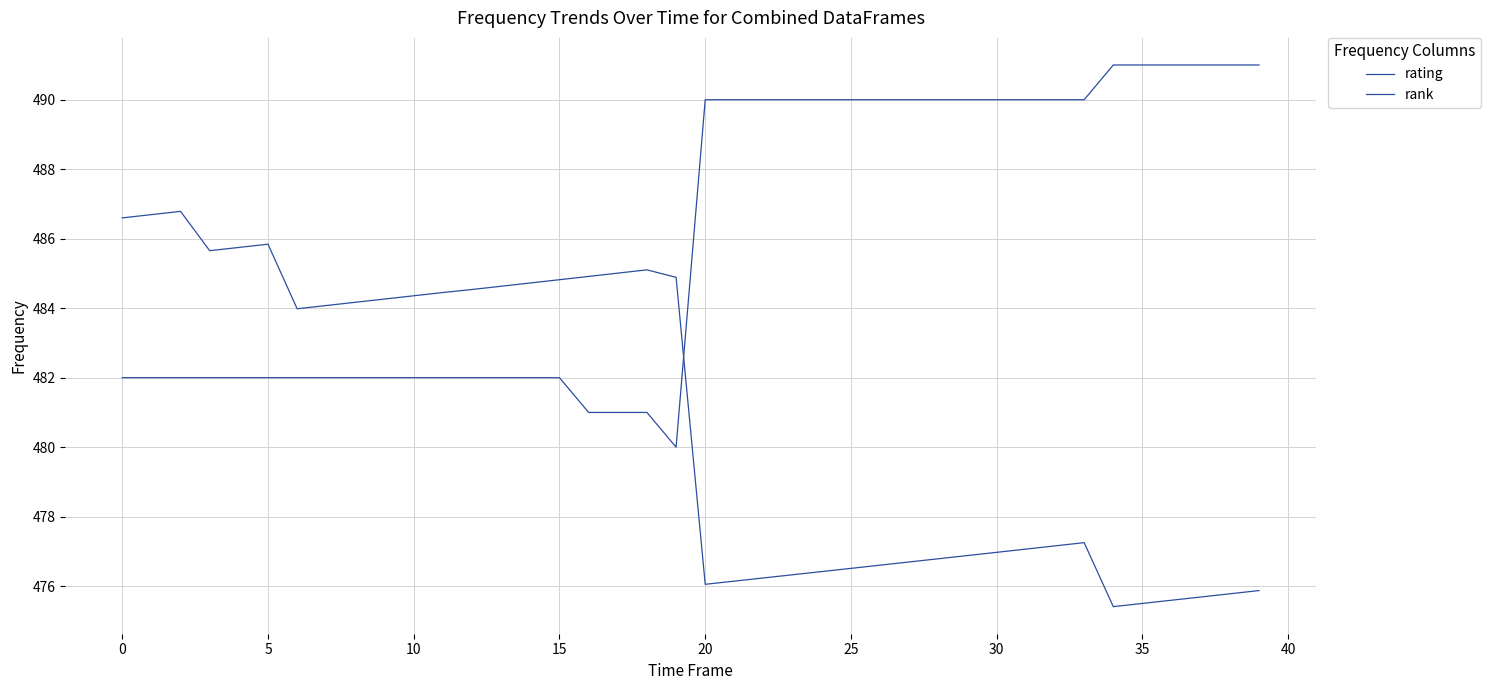

Does the chart have visible grid lines?

Yes